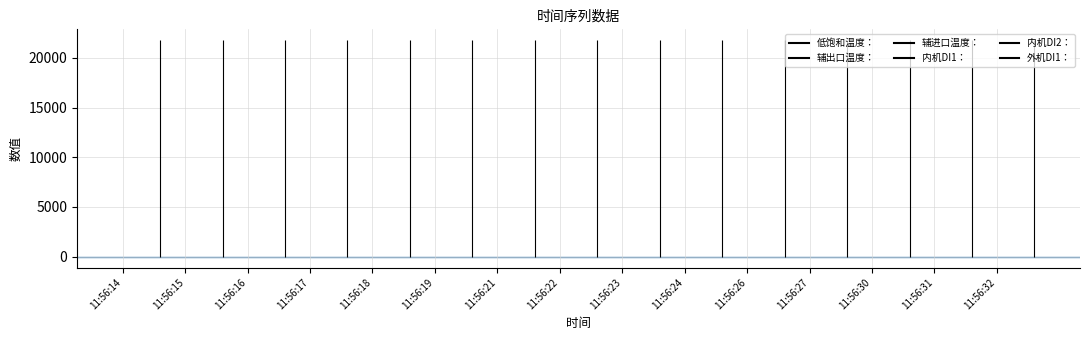

Rank the series by their maximum value, from lowest to highest.

低饱和温度：, 辅出口温度：, 辅进口温度：, 内机DI1：, 内机DI2：, 外机DI1：